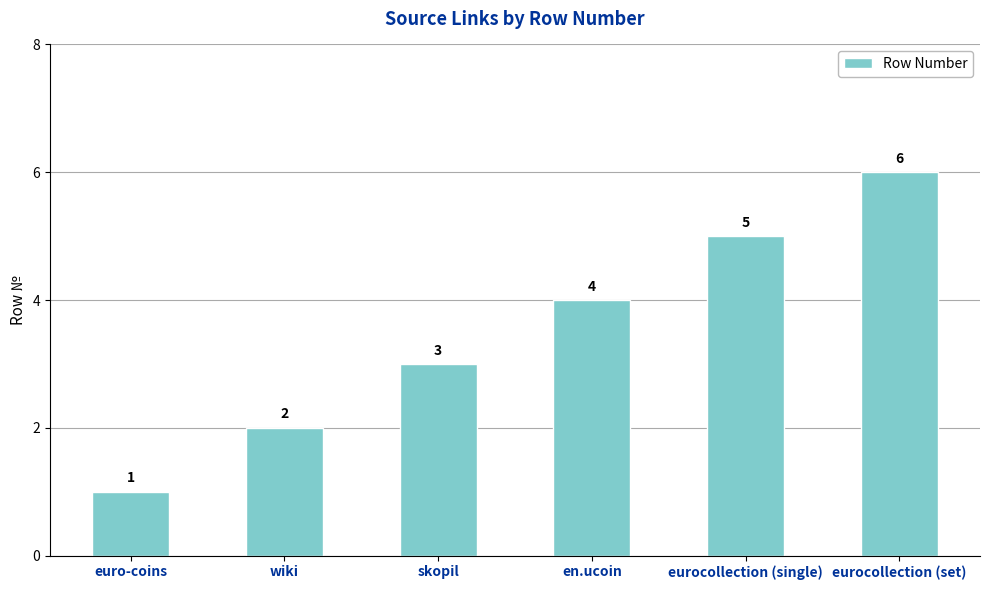

What is the change in value from wiki to eurocollection (single)?

+3